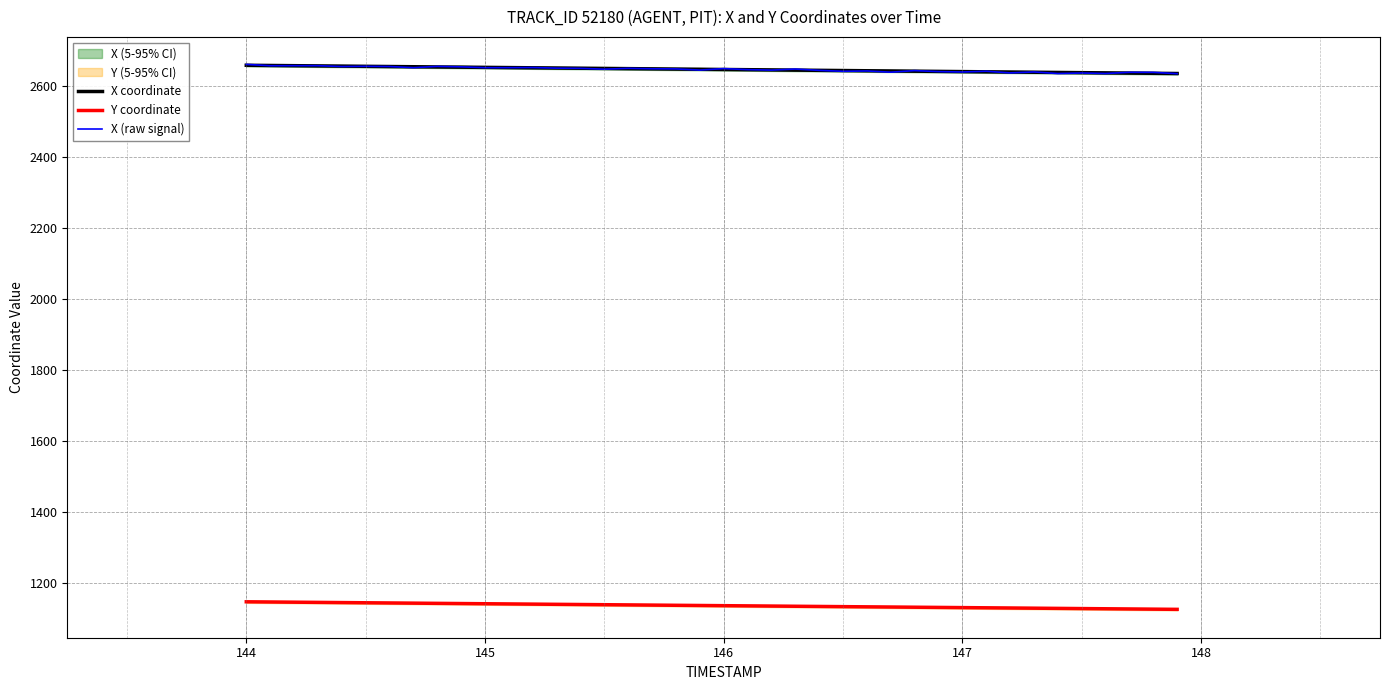

True or false: X (raw signal) and Y coordinate intersect in this chart.

False